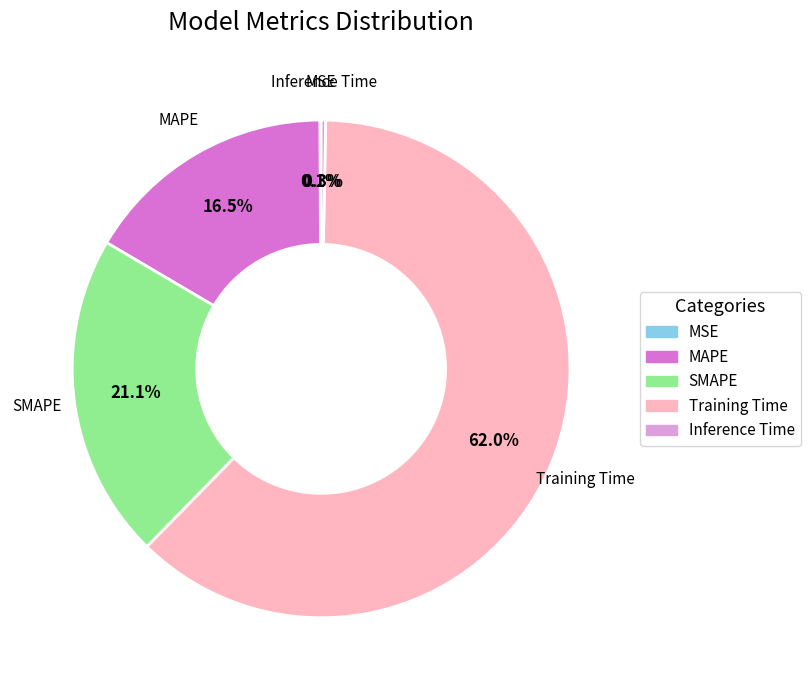

To the nearest percent, what is the difference between the largest and smallest slice percentages?

62%